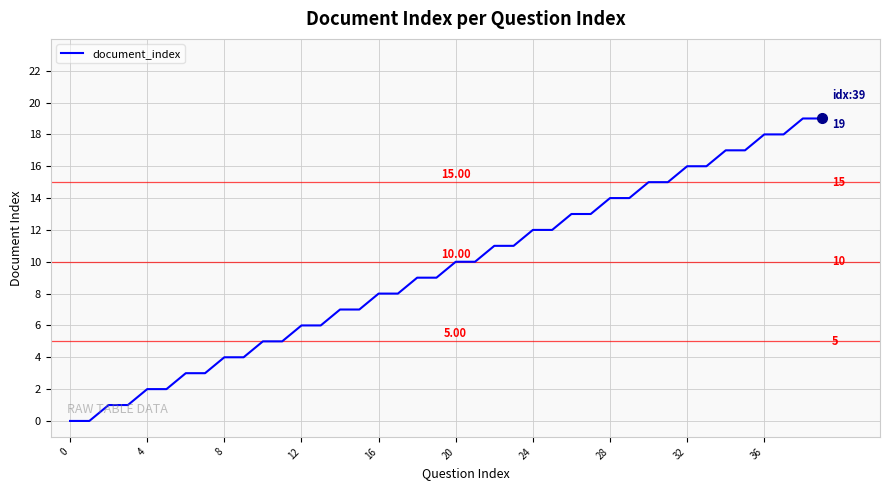

Does the chart display data point markers on the line(s)?

No